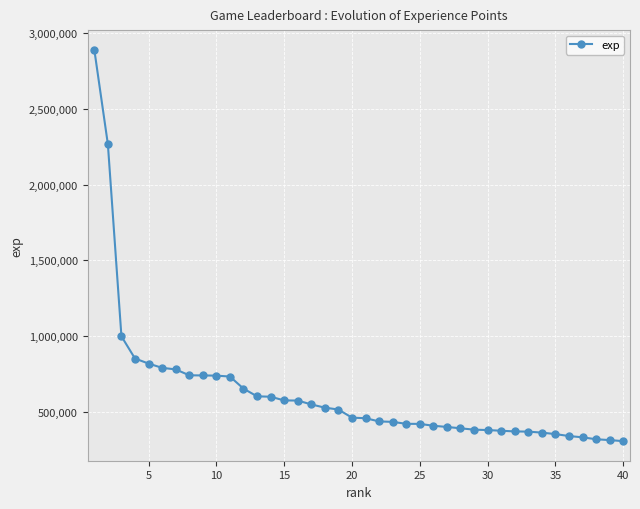

What is the value of the 30th point from the left?

382288